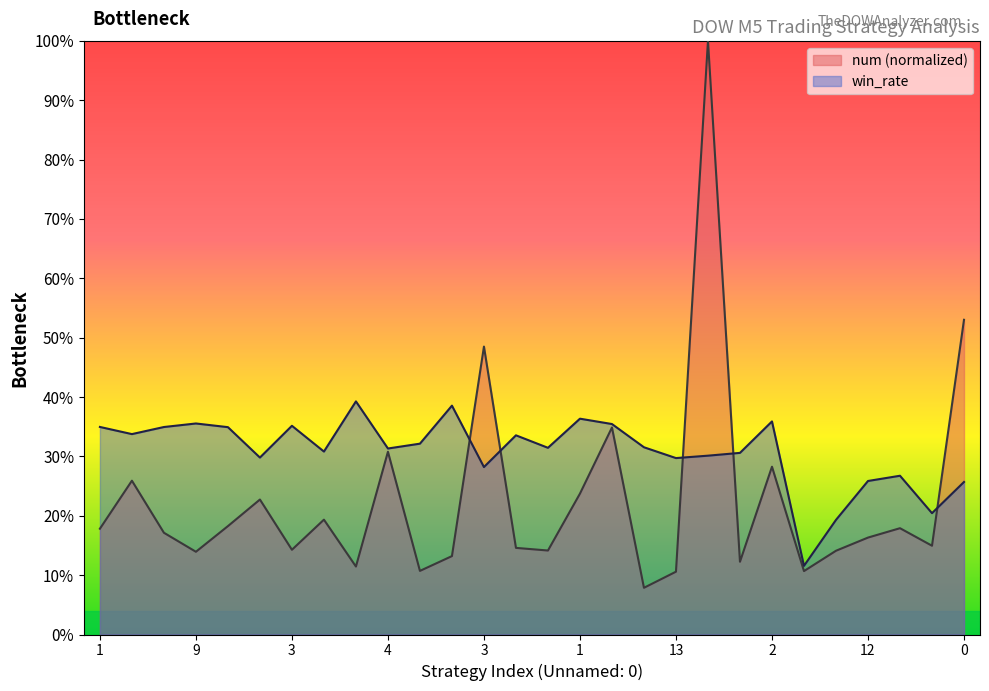

How many times do num and win_rate cross each other?

5